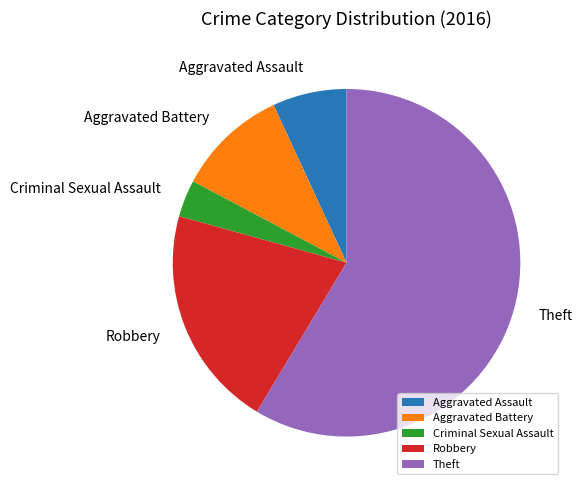

Which slice is the largest?

Theft